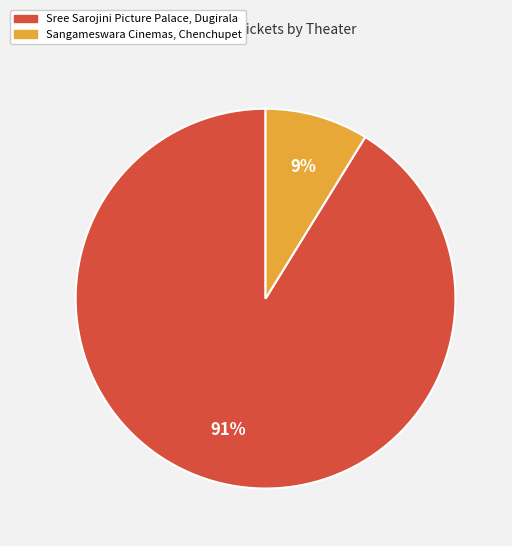

What is the largest slice in the pie chart?

Sree Sarojini Picture Palace, Dugirala